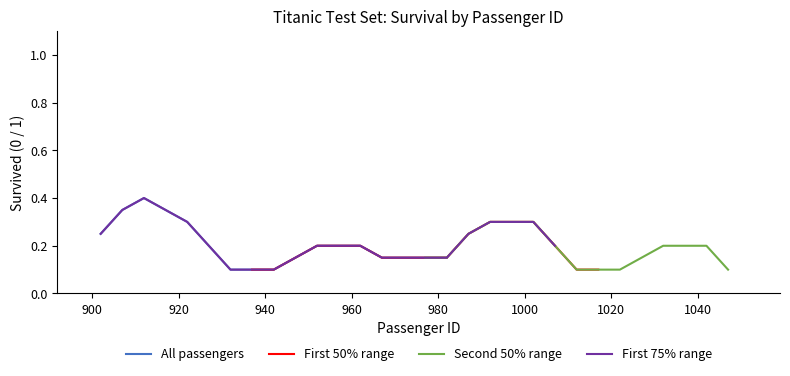

Does the chart display data point markers on the line(s)?

No